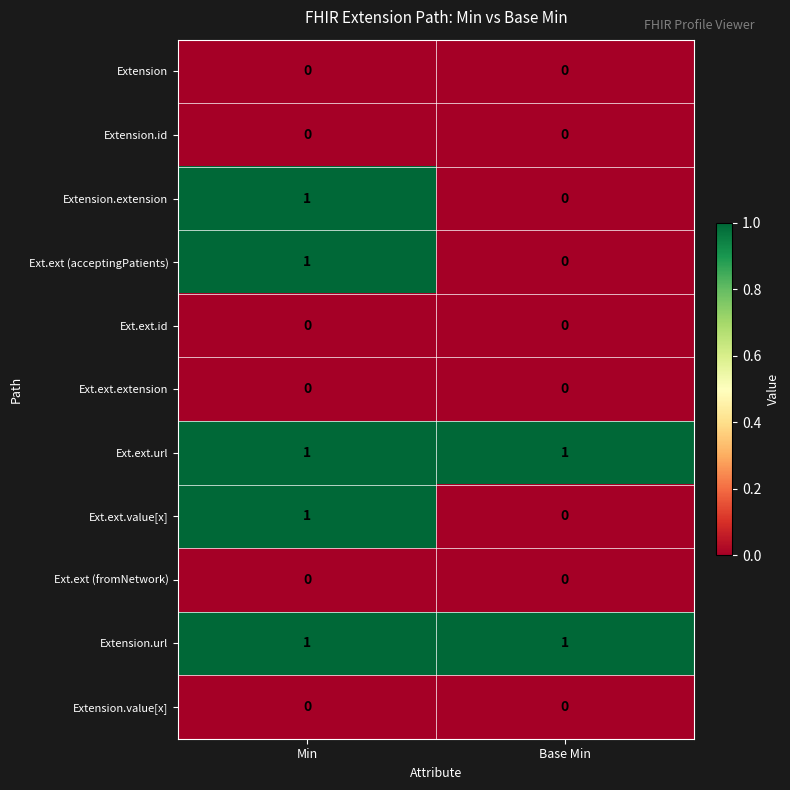

Count the number of categories in the chart.

2